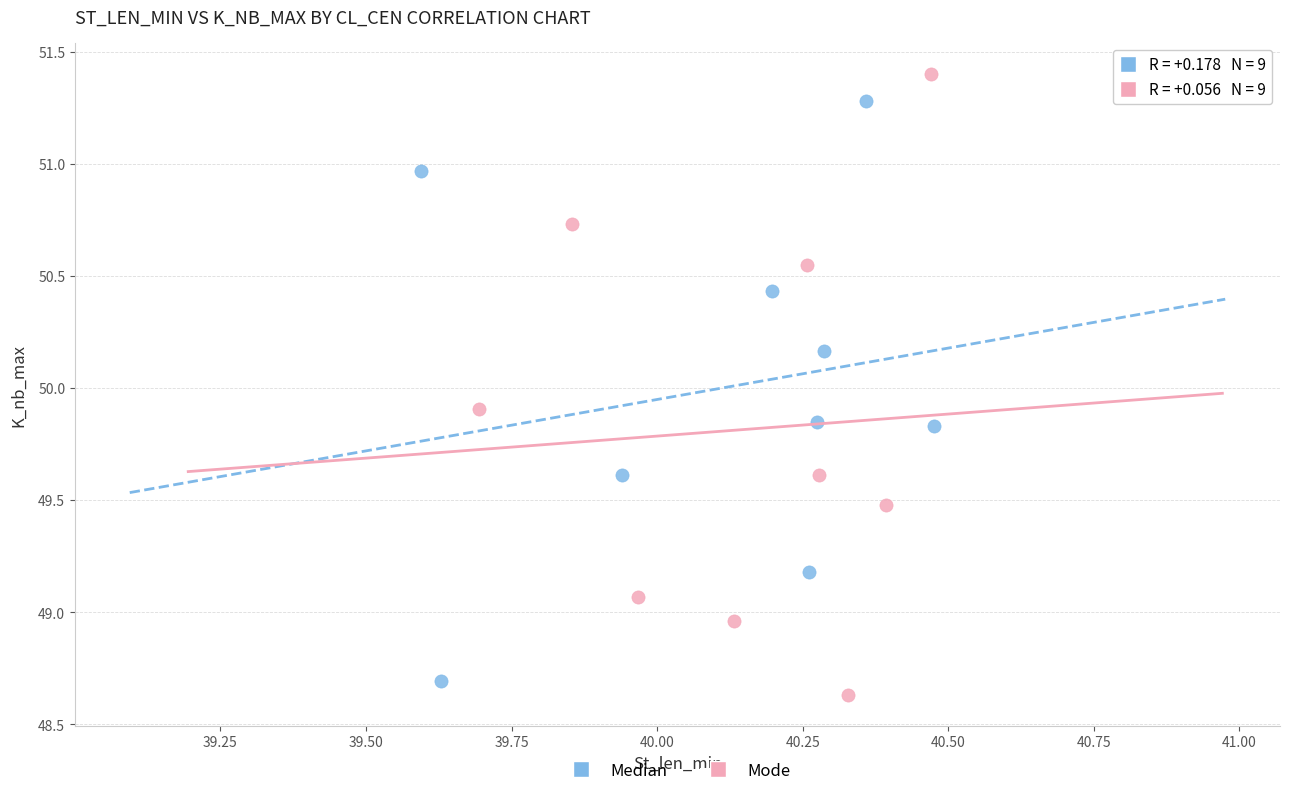

Which series reaches the maximum Y coordinate?

Mode